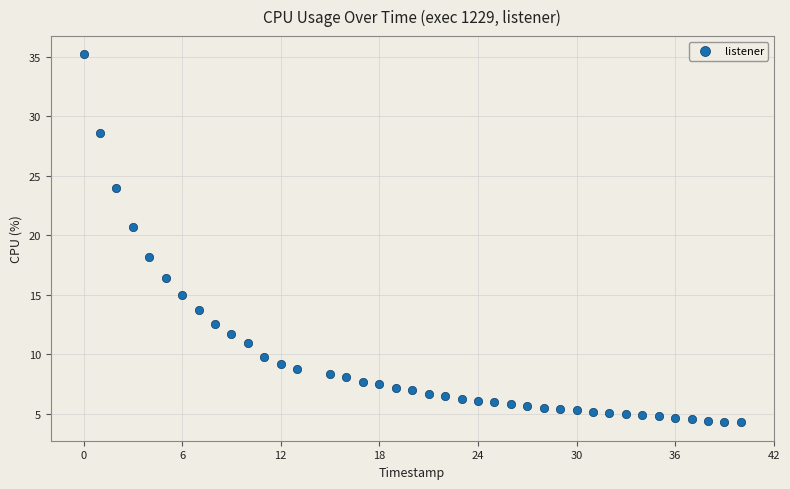

What is the range of Y values (max minus min)?

30.9